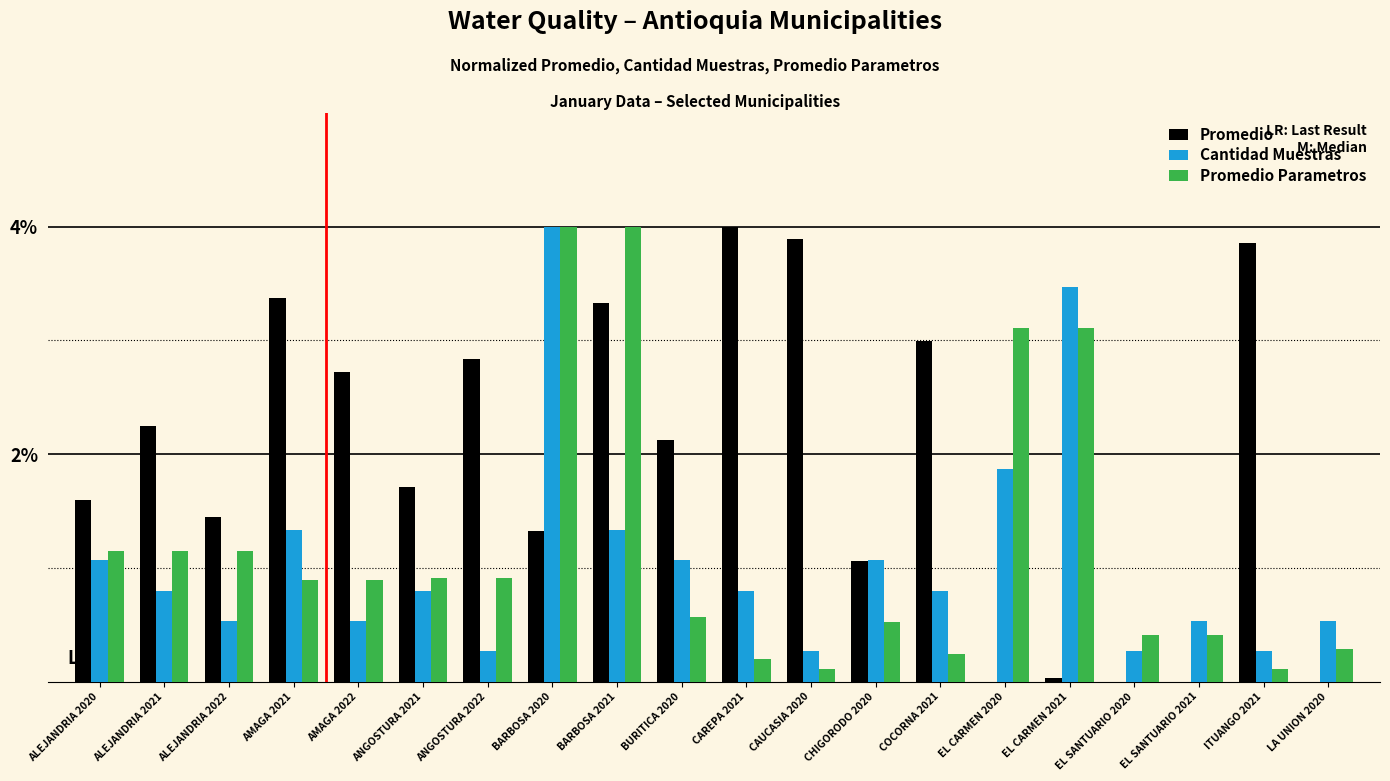

What is the maximum value for Cantidad Muestras?

4.0